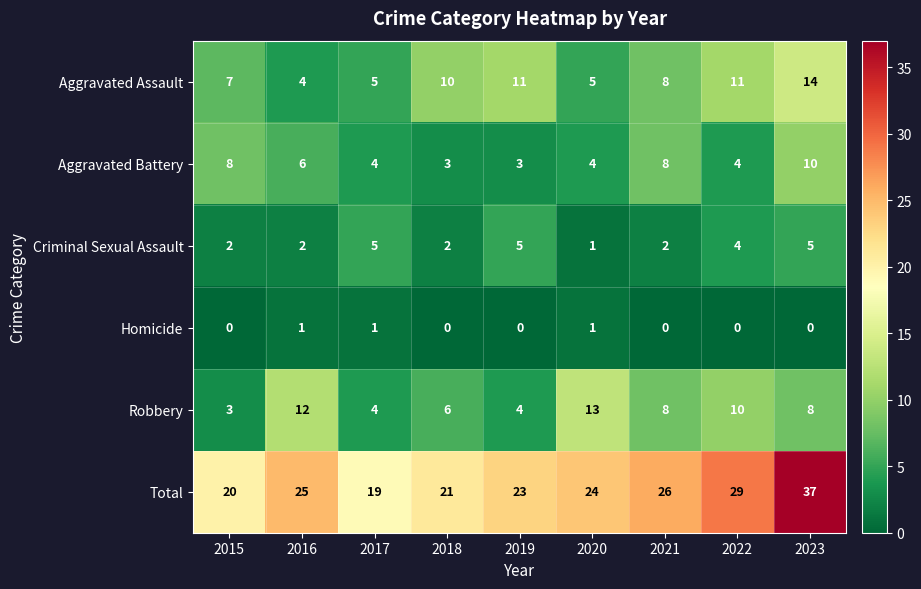

What is the difference between the maximum and minimum values in the Aggravated Assault series?

10